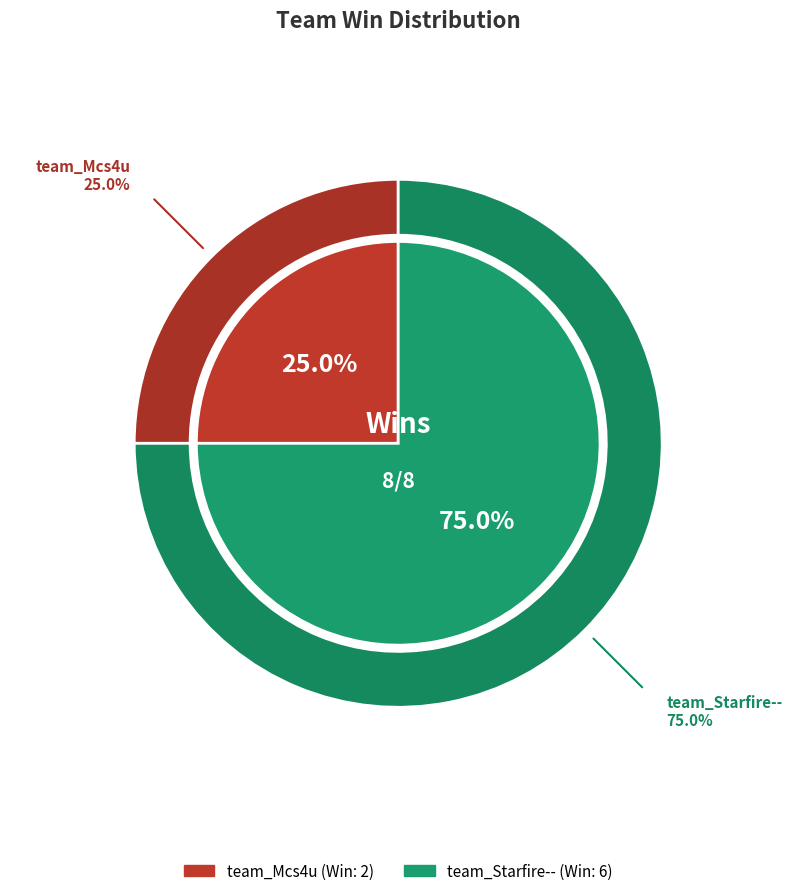

Which has a higher value, team_Mcs4u or team_Starfire--?

team_Starfire--